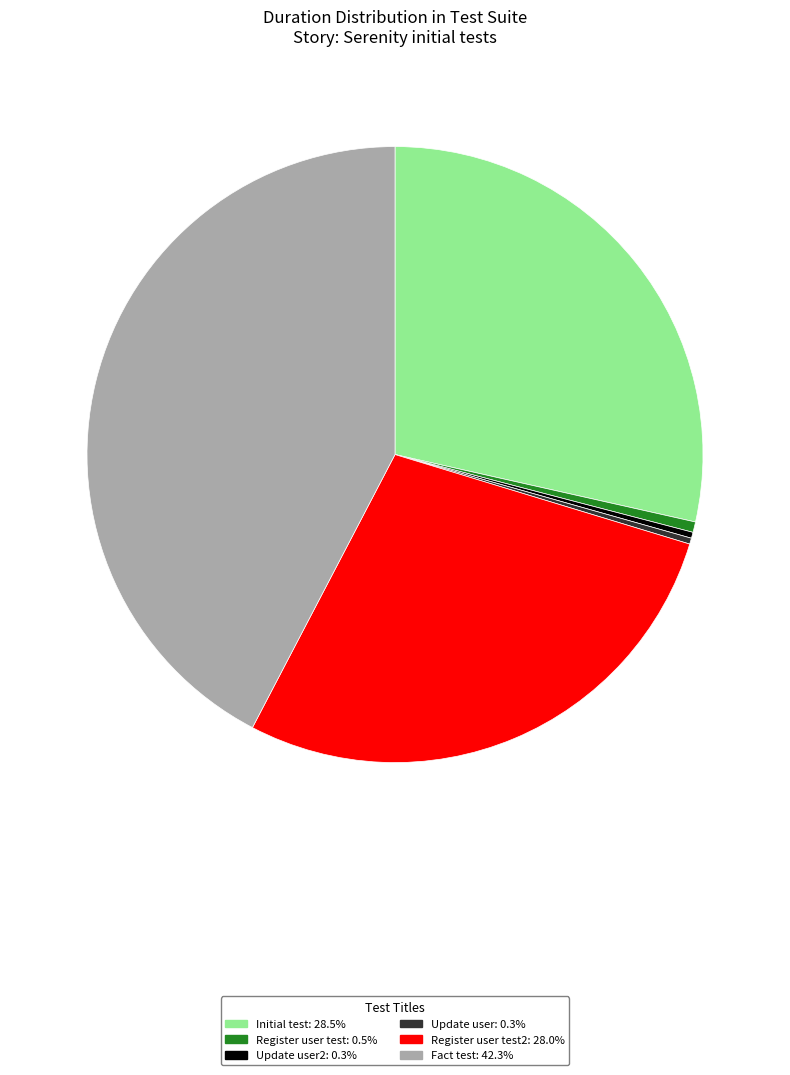

Is there any slice that represents more than half of the pie?

No